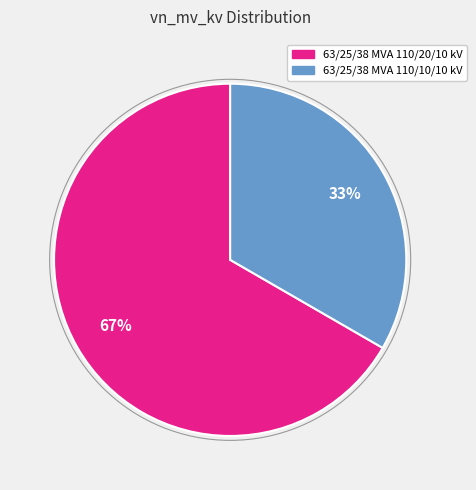

Does 63/25/38 MVA 110/20/10 kV account for over 50% of the chart?

Yes